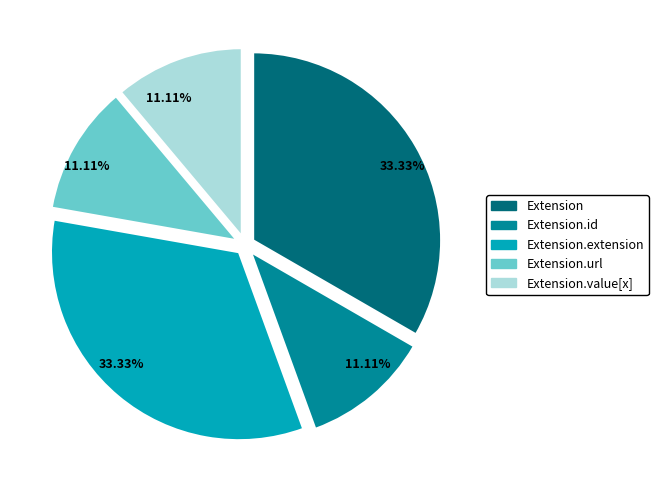

Does any single category account for the majority?

No